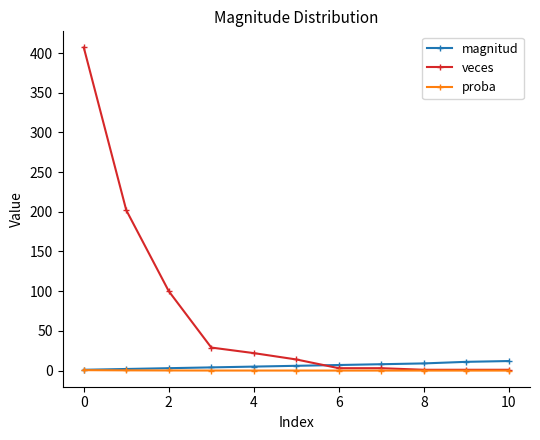

What is the value of the magnitud point at the 11th from the left?

12.0